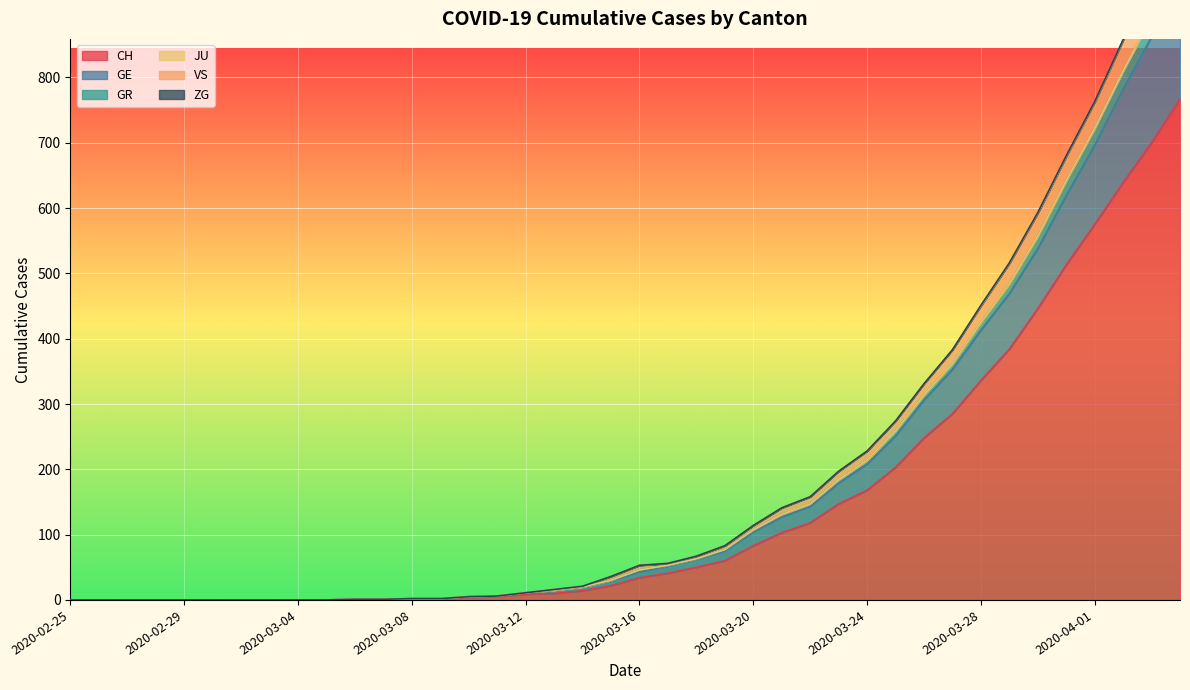

What is the difference between the highest and lowest values at 2020-03-28?

115